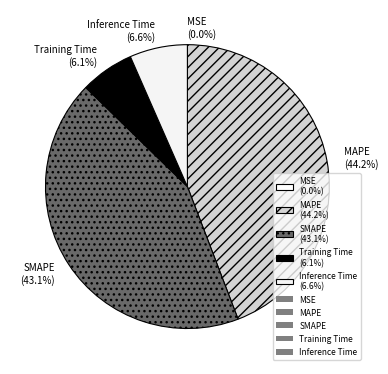

Does any single category account for the majority?

No